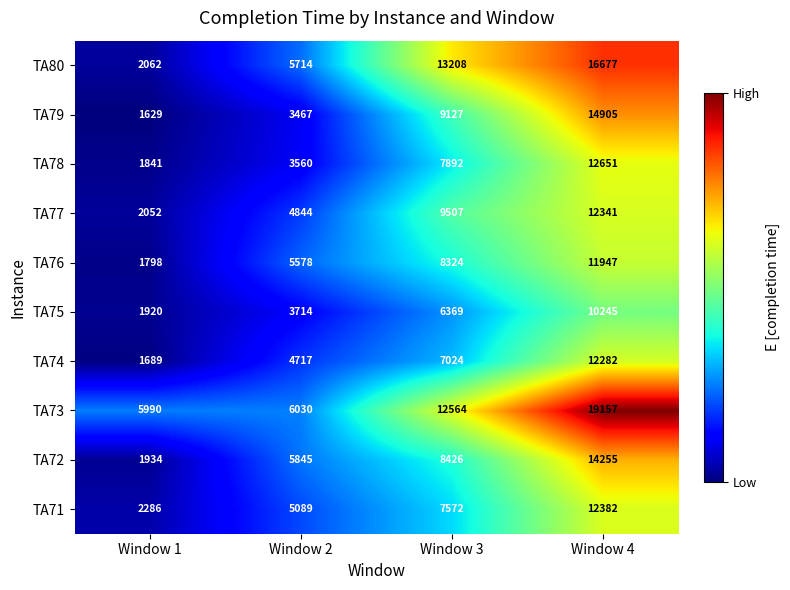

What is the difference between the maximum and minimum values in the TA71 series?

10096